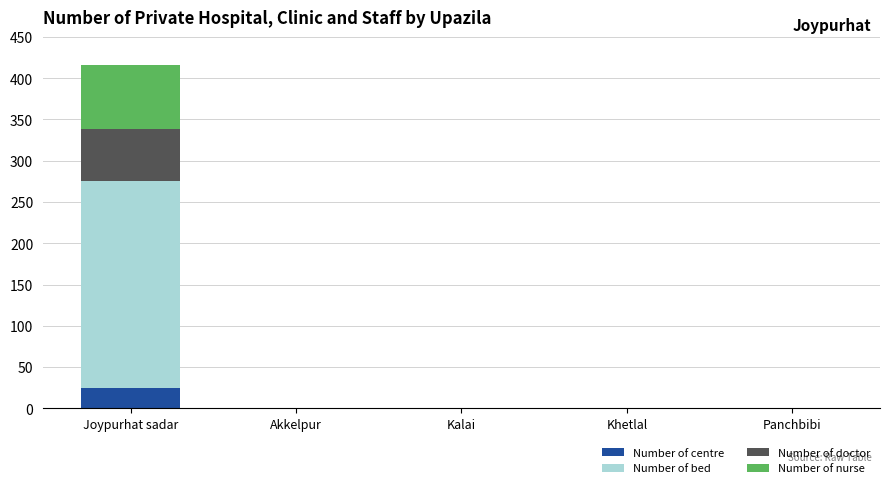

The Number of centre series shows 0 at Kalai. True or false?

True